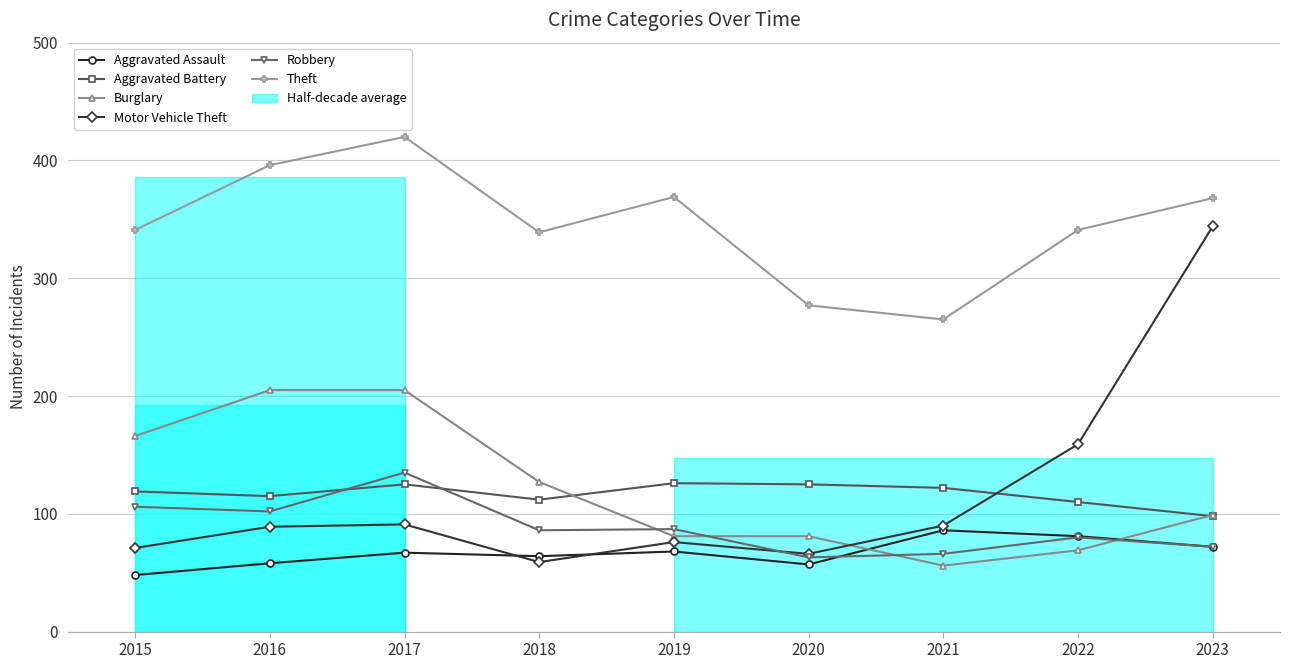

True or false: Burglary has a value of 205 at 2016.

True